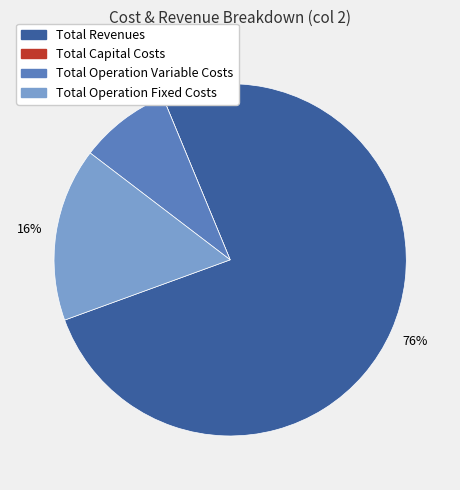

How many segments does this pie chart have?

4